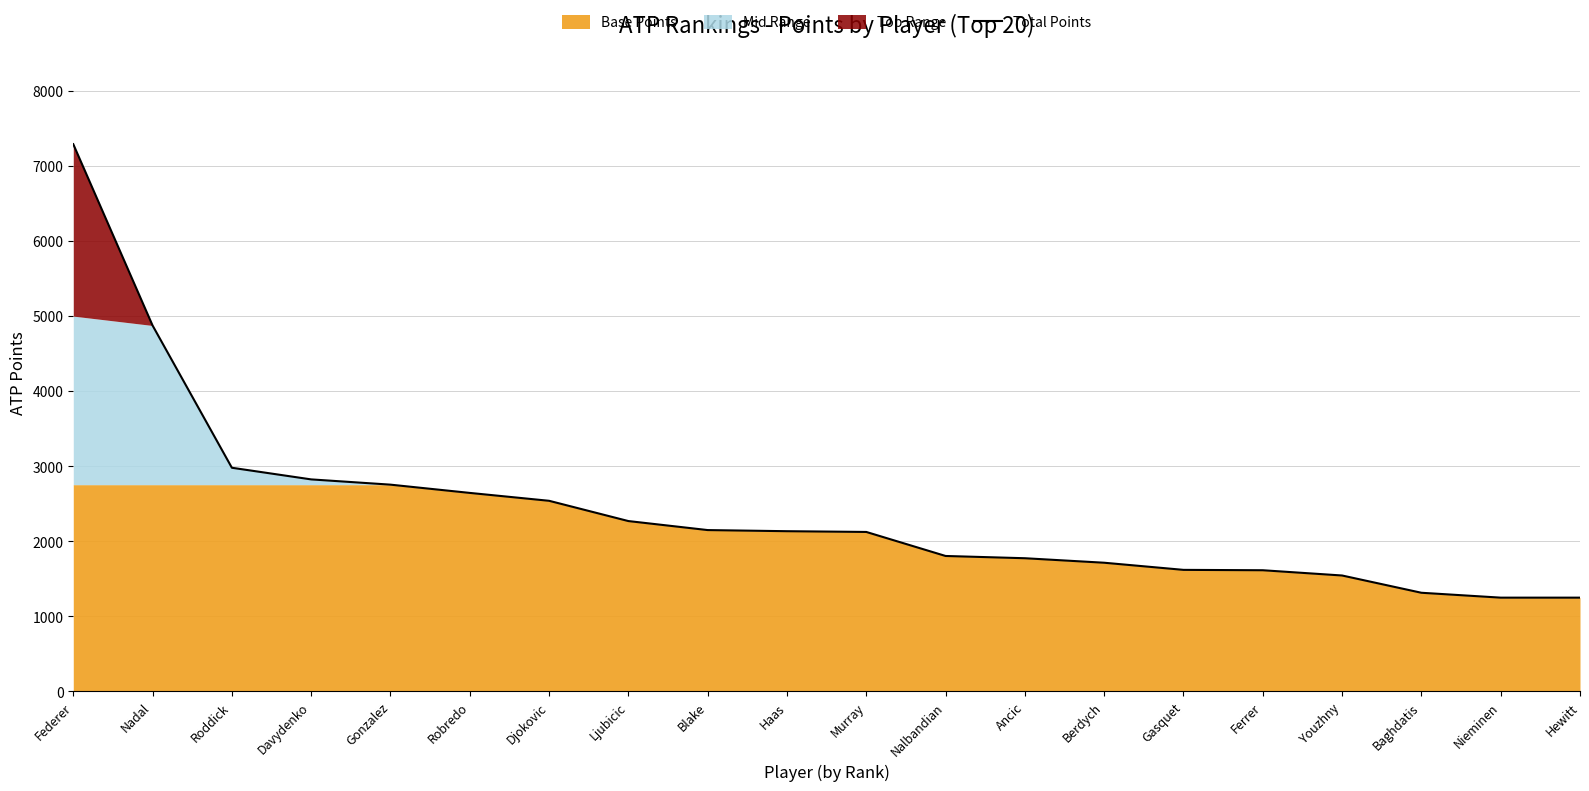

Rank the categories by value from highest to lowest.

Federer, Nadal, Roddick, Davydenko, Gonzalez, Robredo, Djokovic, Ljubicic, Blake, Haas, Murray, Nalbandian, Ancic, Berdych, Gasquet, Ferrer, Youzhny, Baghdatis, Nieminen, Hewitt